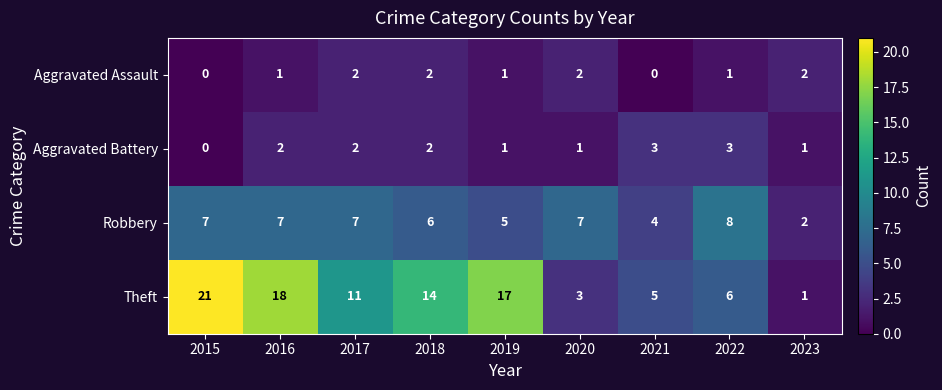

Which series has the widest spread of values?

Theft